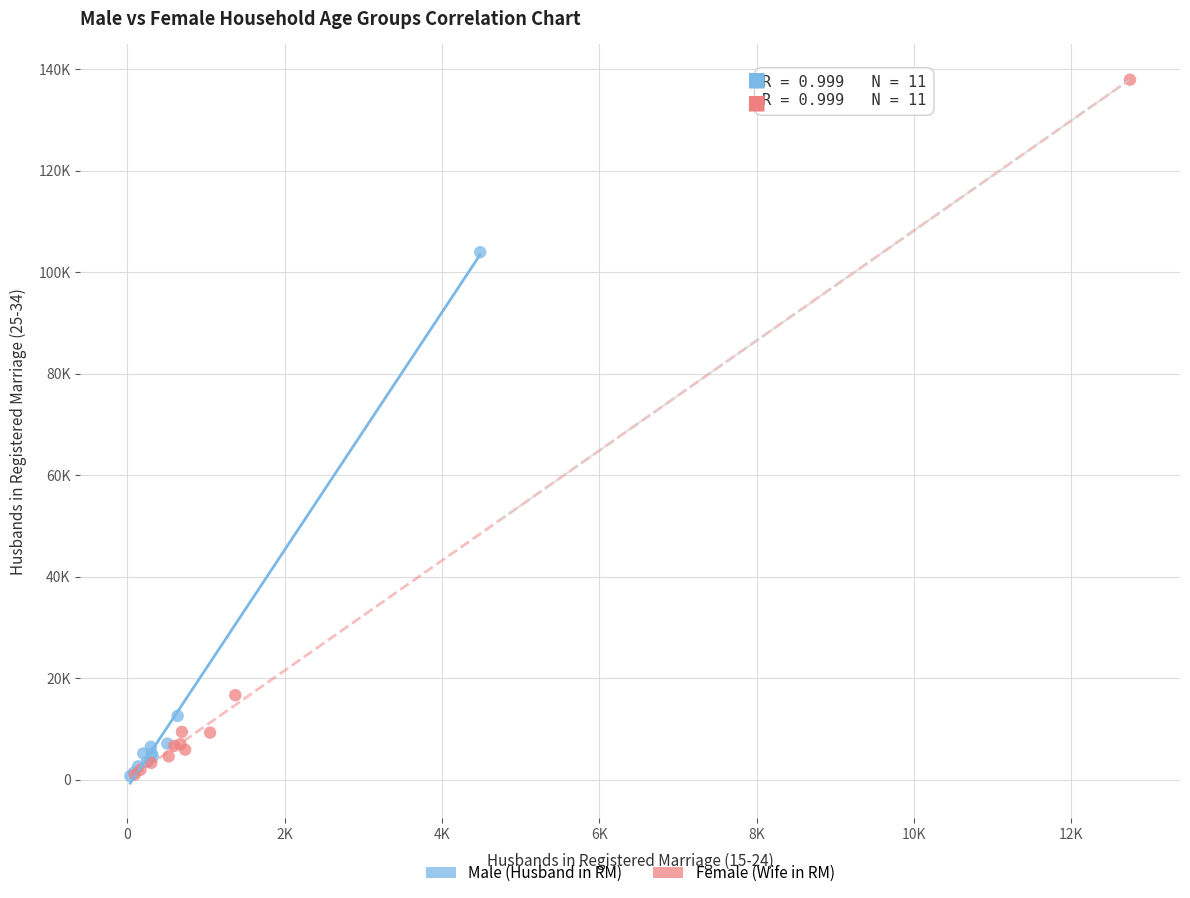

Which series has the largest Y range (max minus min)?

Female (Wife in RM)